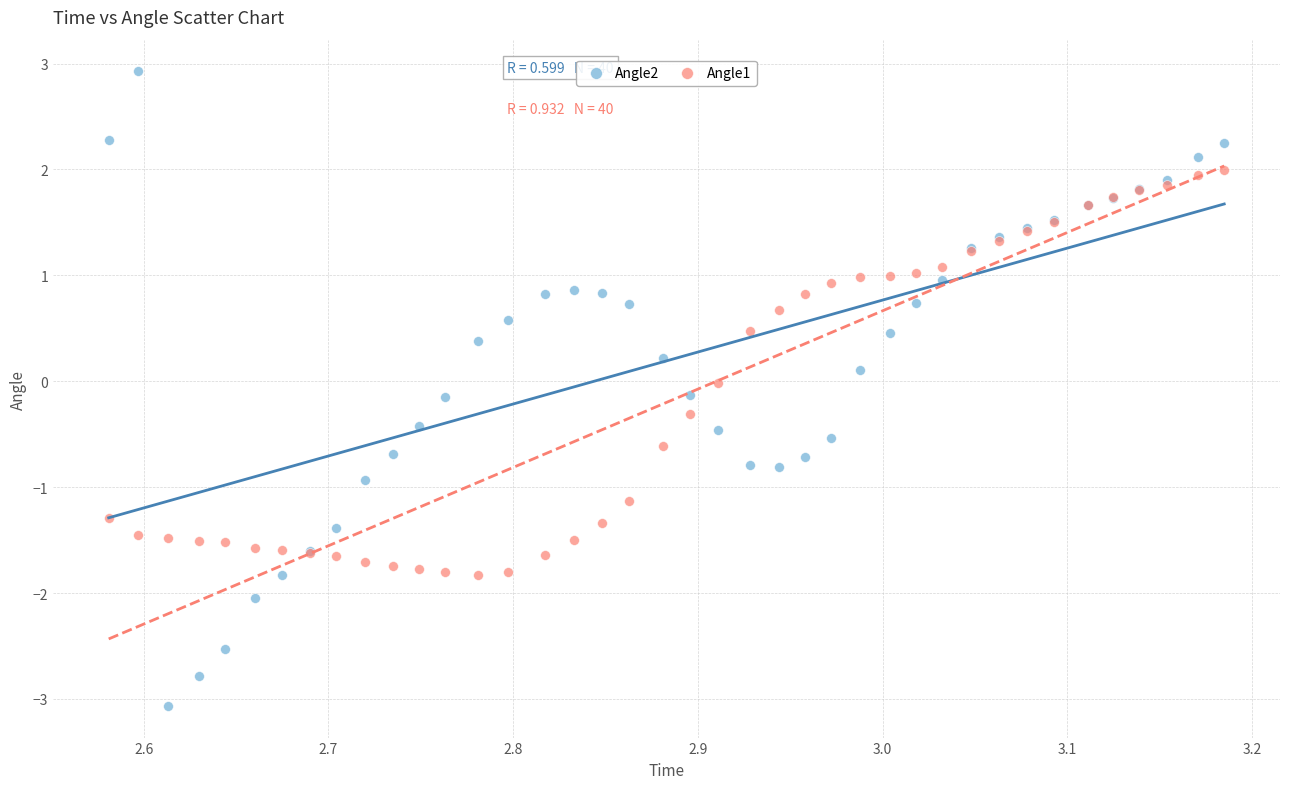

Which series contains the lowest Y value?

Angle2